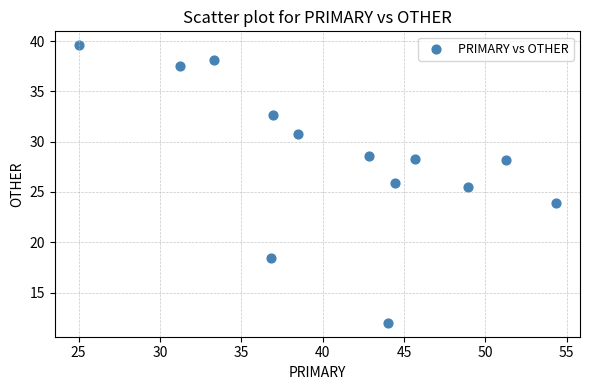

What Y value in the scatter plot is closest to 25?

25.5